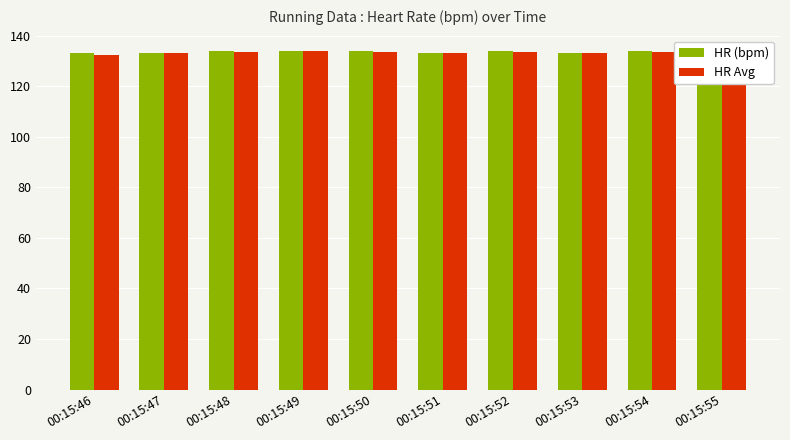

At which category is the sum across all series the highest?

00:15:49